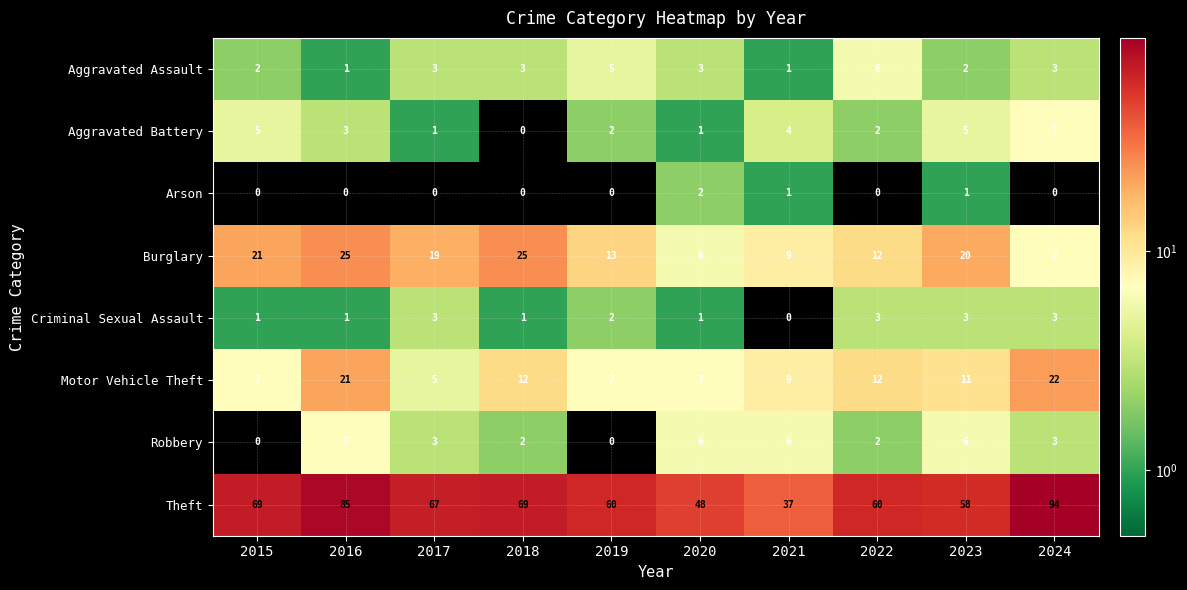

Which label corresponds to the largest value in the chart?

2024